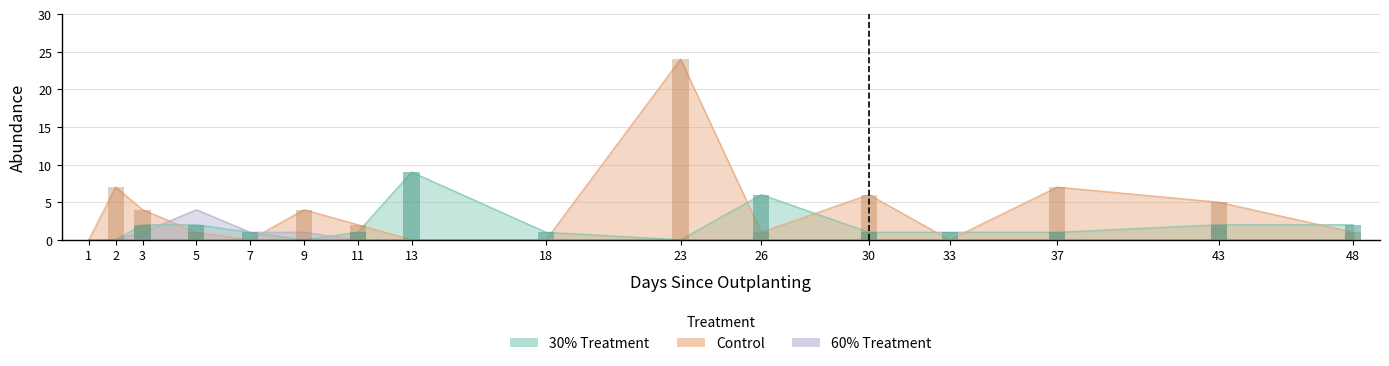

At which label is 60% closest to 2?

3